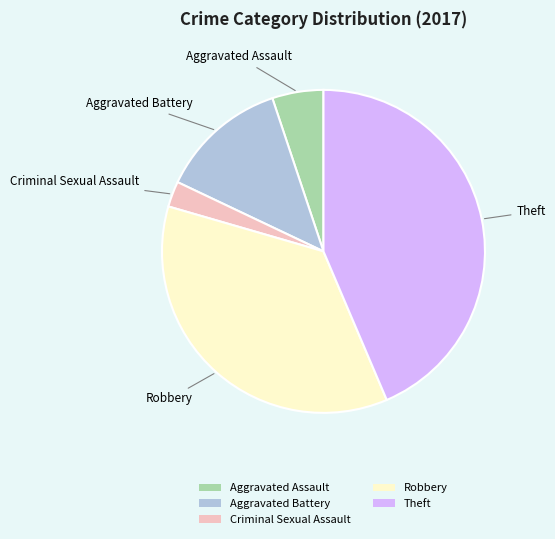

How many segments does this pie chart have?

5